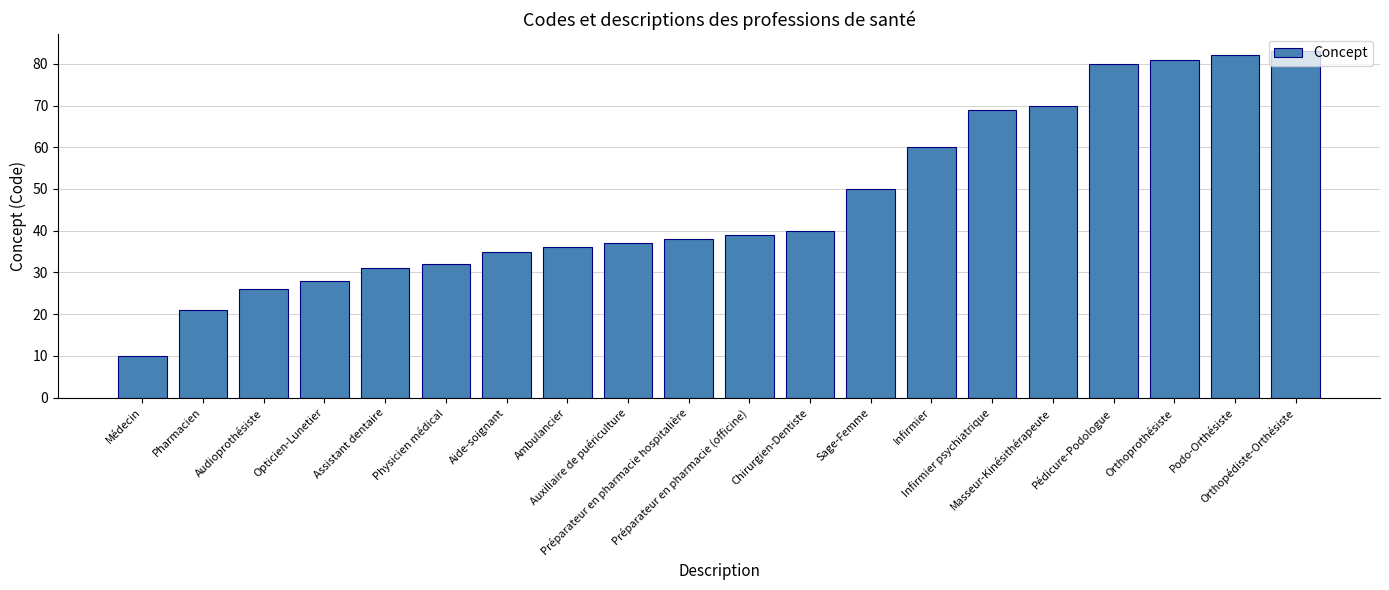

List the labels in order of value, largest first.

Orthopédiste-Orthésiste, Podo-Orthésiste, Orthoprothésiste, Pédicure-Podologue, Masseur-Kinésithérapeute, Infirmier psychiatrique, Infirmier, Sage-Femme, Chirurgien-Dentiste, Préparateur en pharmacie (officine), Préparateur en pharmacie hospitalière, Auxiliaire de puériculture, Ambulancier, Aide-soignant, Physicien médical, Assistant dentaire, Opticien-Lunetier, Audioprothésiste, Pharmacien, Médecin